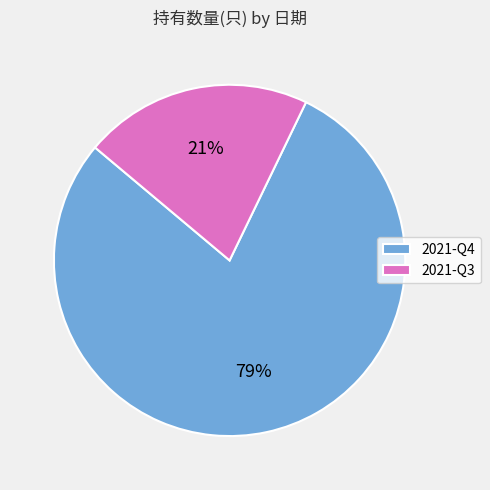

Which has a higher value, 2021-Q4 or 2021-Q3?

2021-Q4